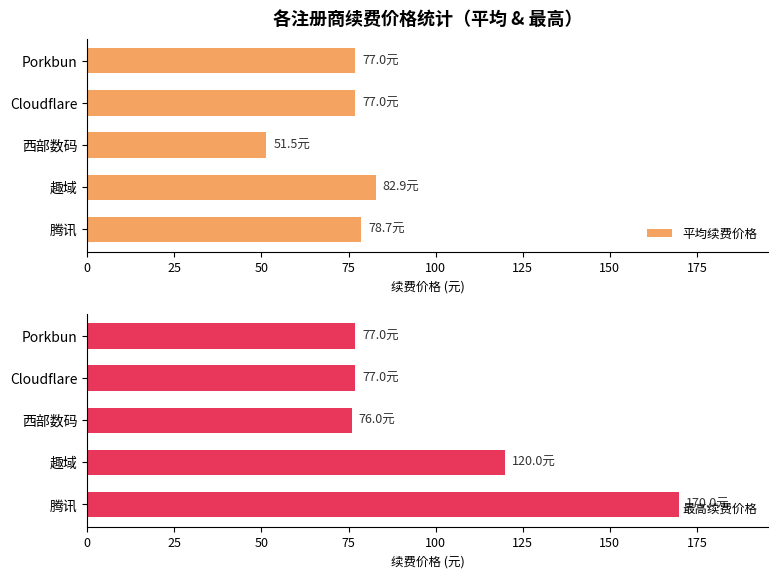

At how many categories does at least one series exceed 70?

5